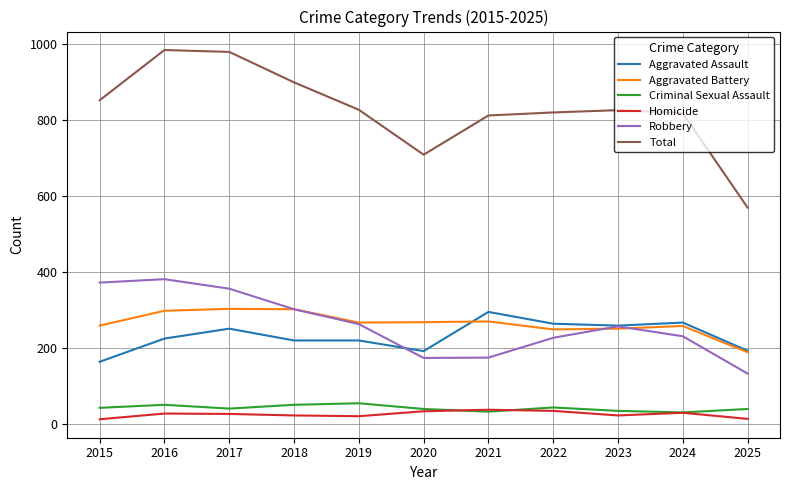

What is the smallest value displayed?

13